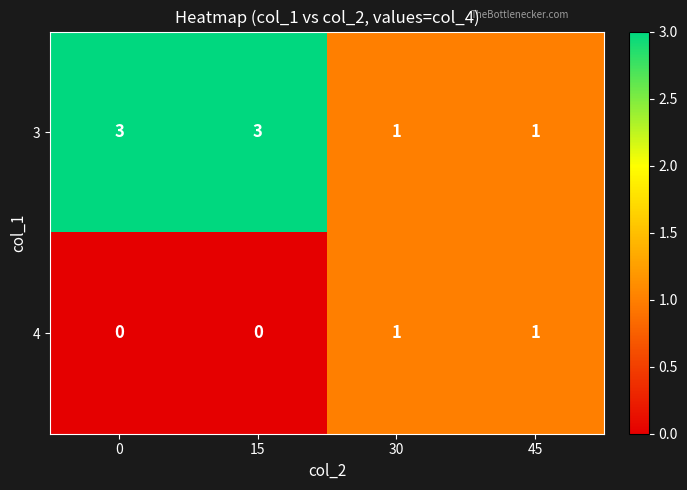

What is the total value across all series at 0?

3